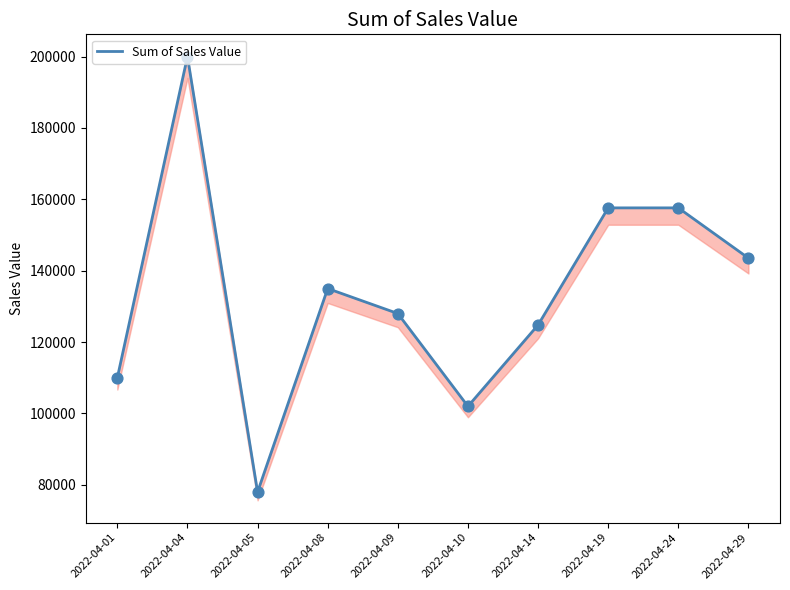

What is the ratio of the value at 2022-04-19 to the value at 2022-04-09?

1.2